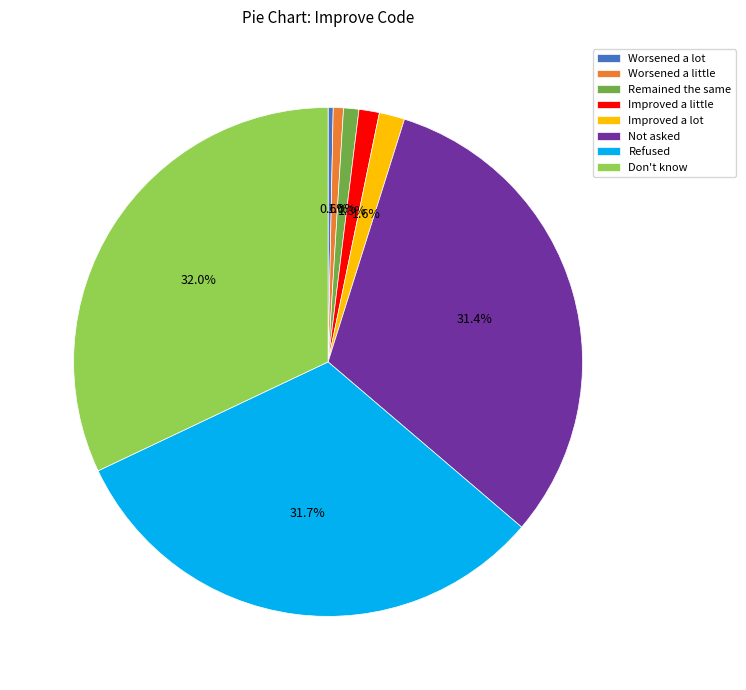

What percentage is the Improved a little slice, to the nearest percent?

1%